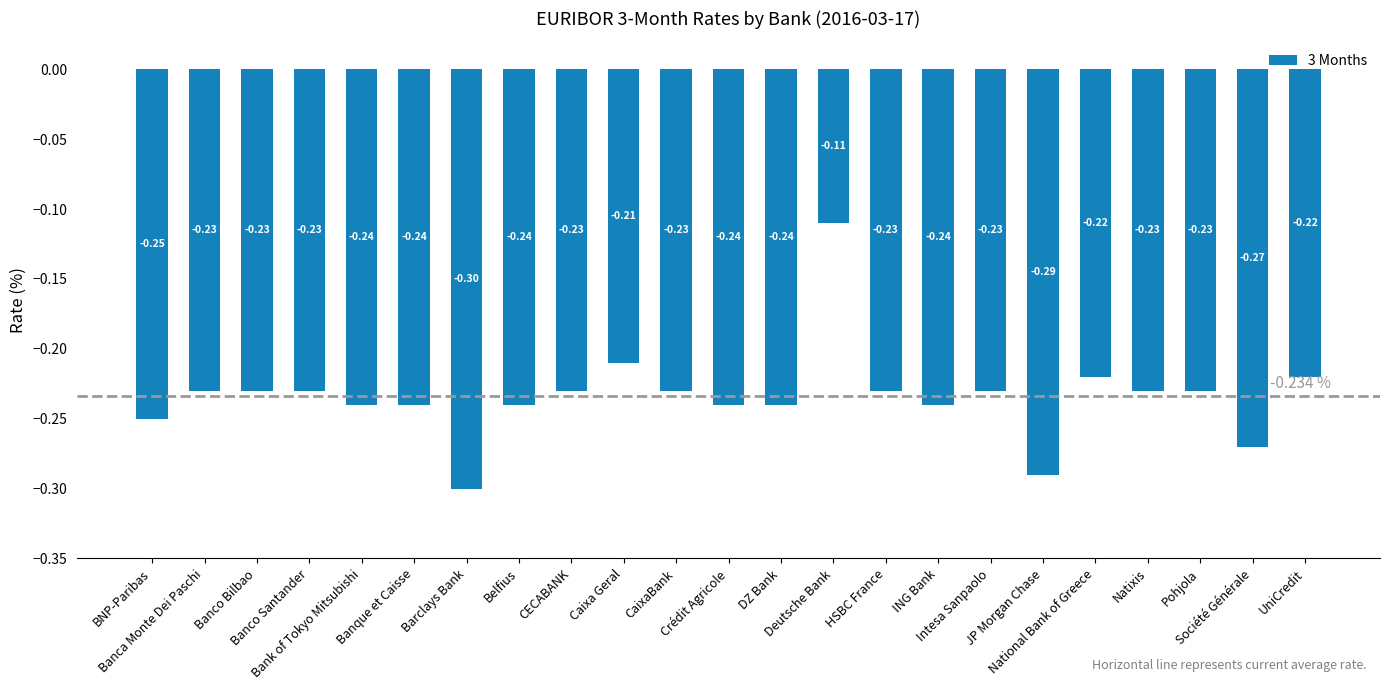

How many data points does each series have?

23